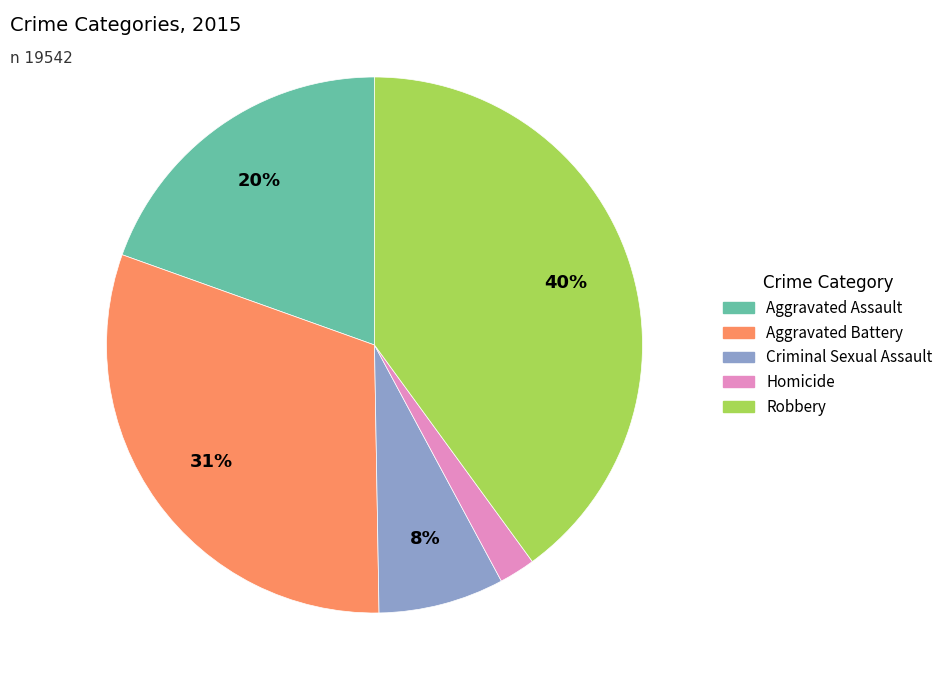

To the nearest percent, what is the average slice percentage?

20%